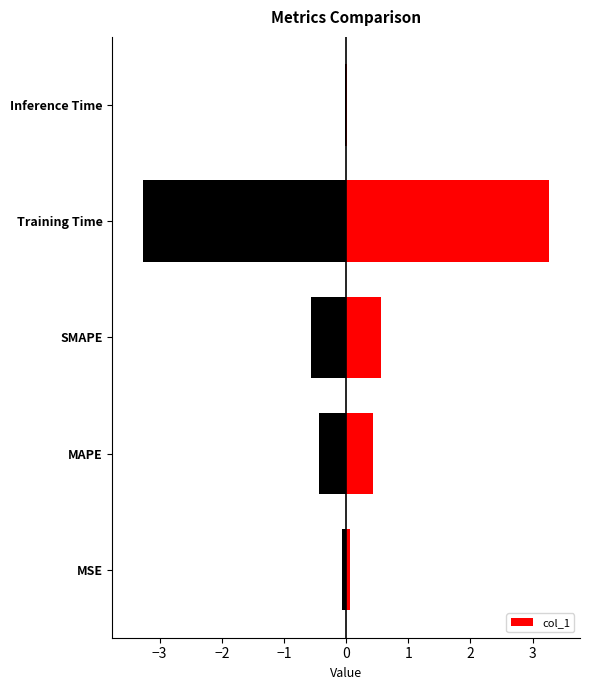

What is the sum of all col_1 values?

4.3